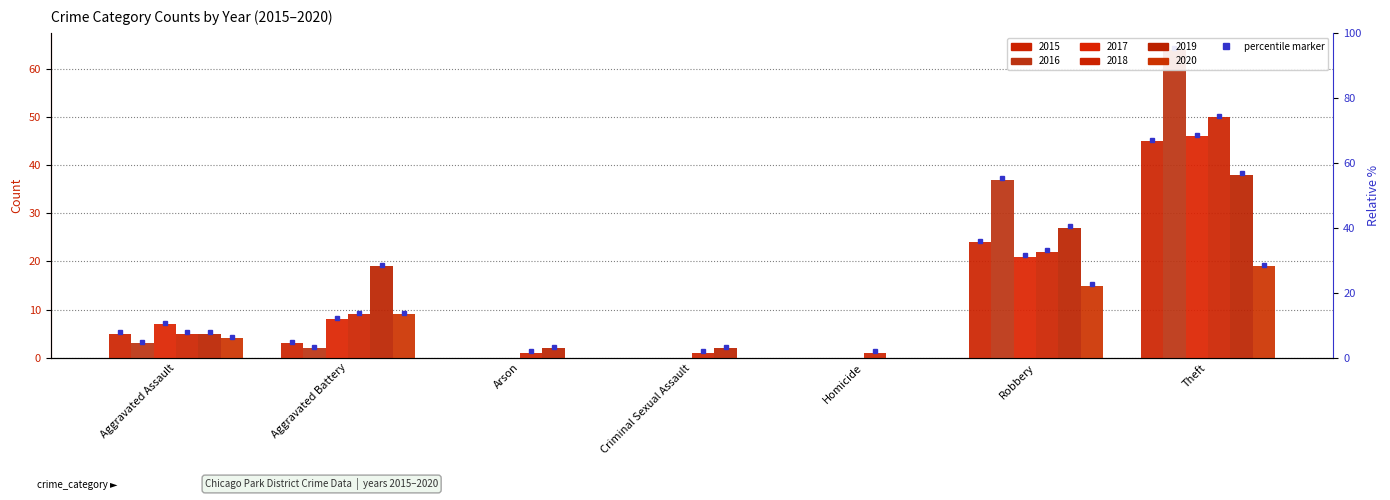

True or false: 2016 has a value of 37 at Robbery.

True